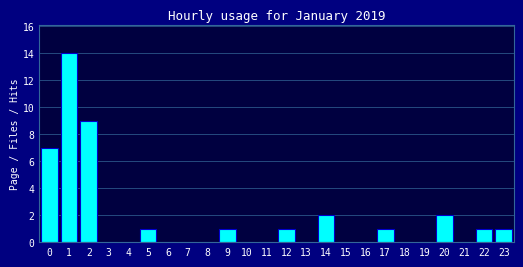

Between 23 and 21, which is larger?

23